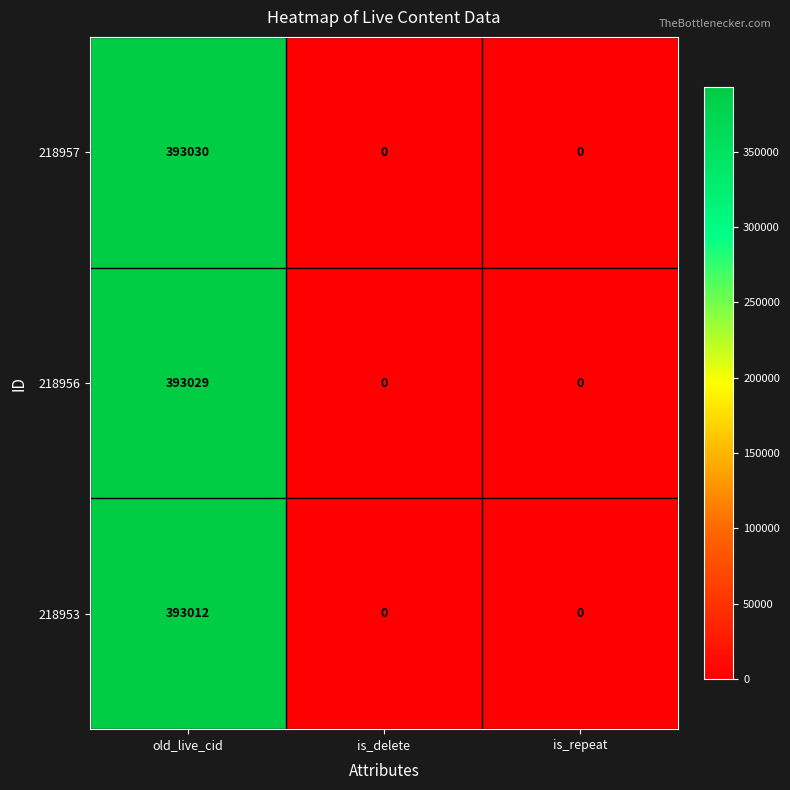

What is the sum of all 218956 values?

393029